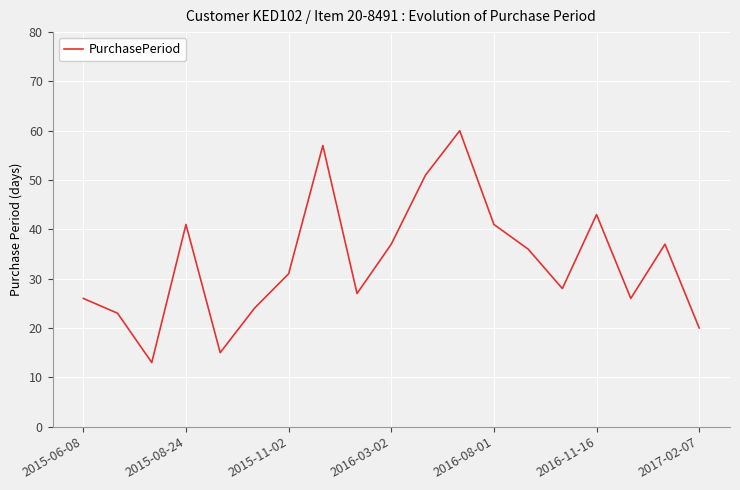

What is the smallest value displayed?

13